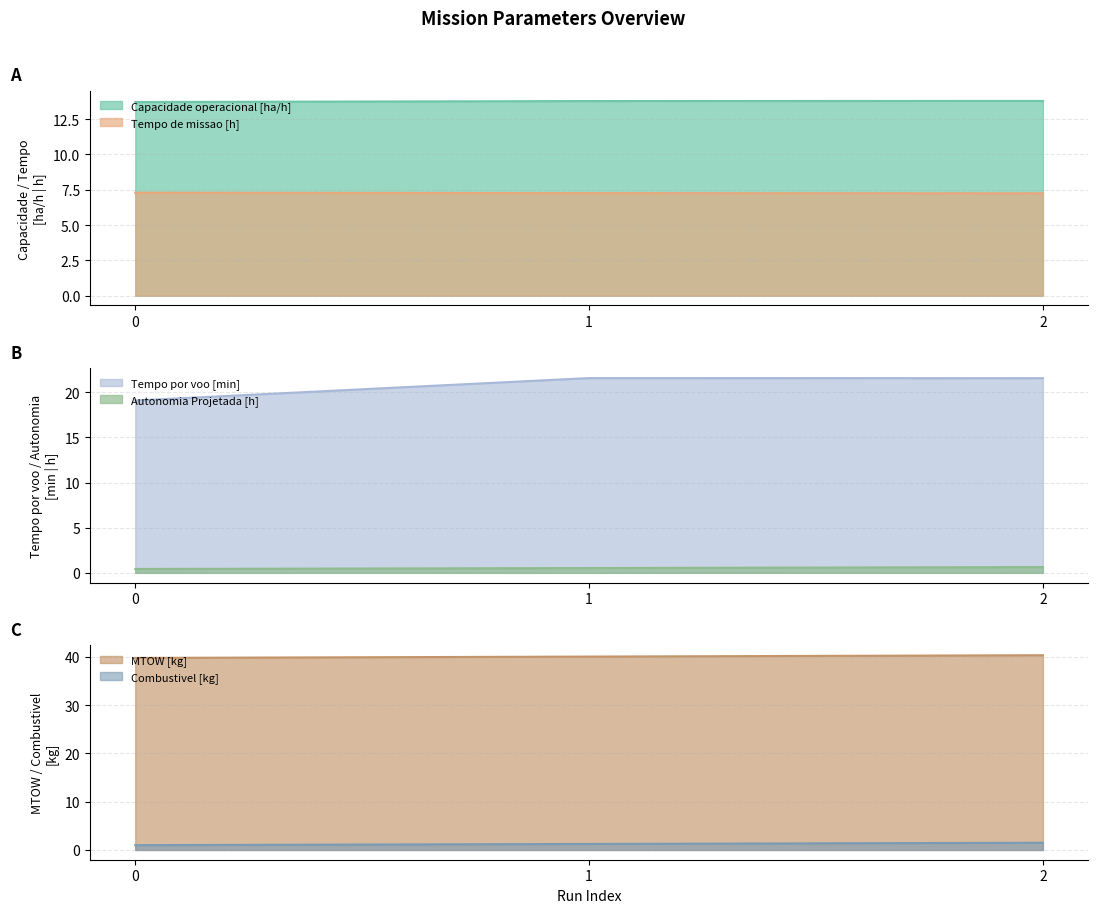

How many lines are shown in the chart?

6